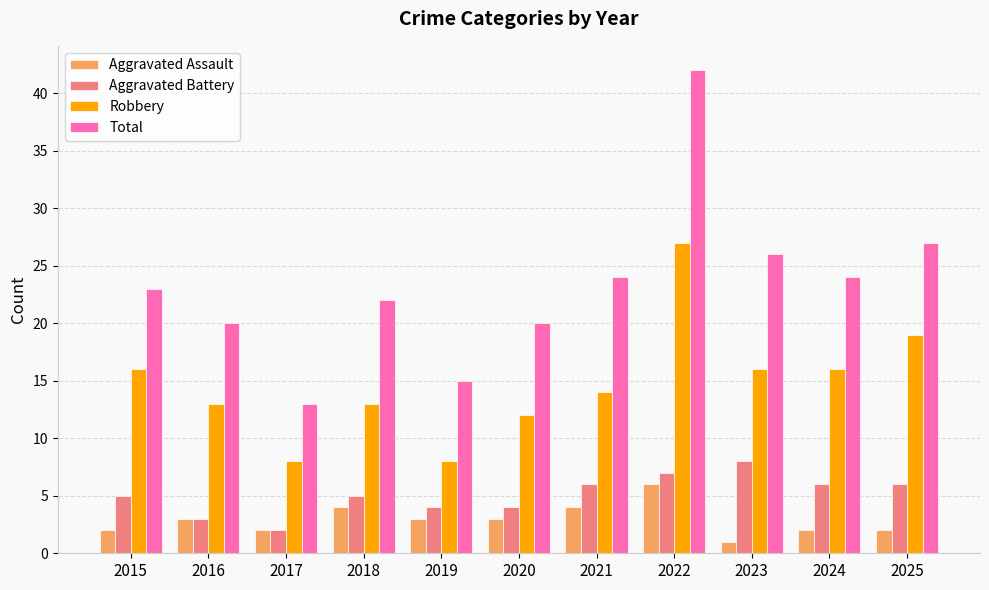

What is the maximum value for Aggravated Assault?

6